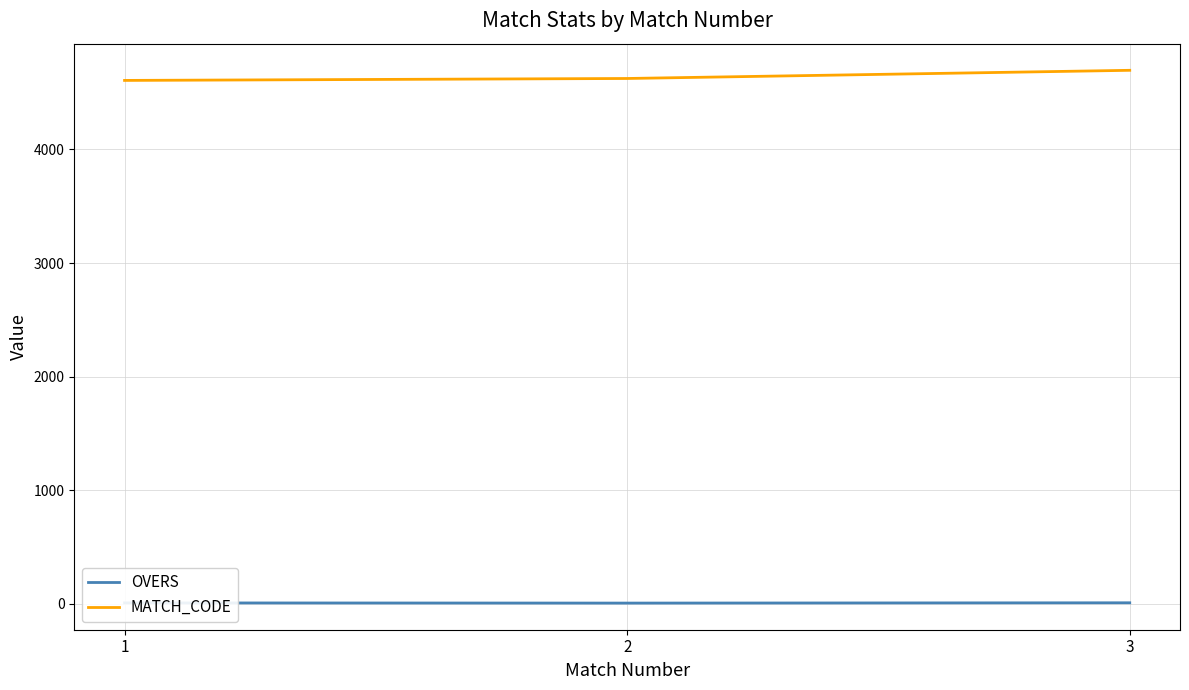

List the series in order of their peak value, highest first.

MATCH_CODE, OVERS